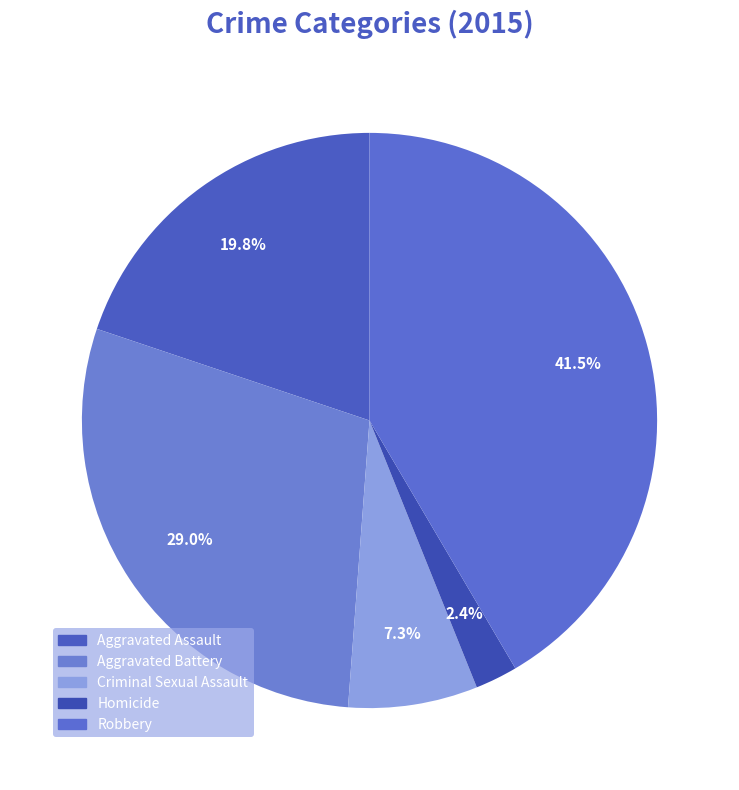

Is there any slice that represents more than half of the pie?

No